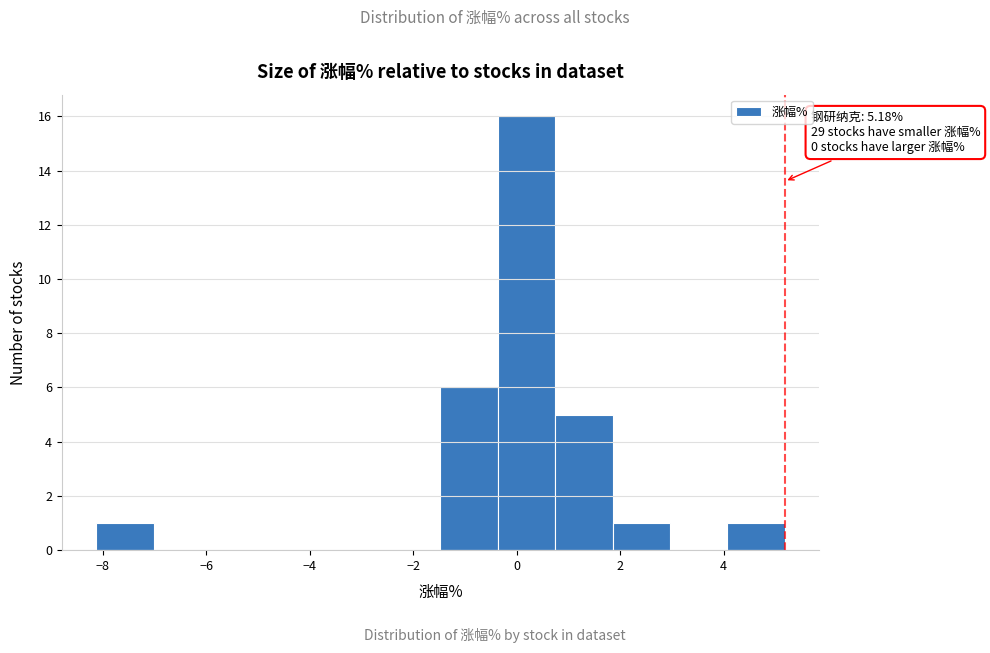

Over which range of the x-axis is the bar tallest?

-0.4 to 0.8